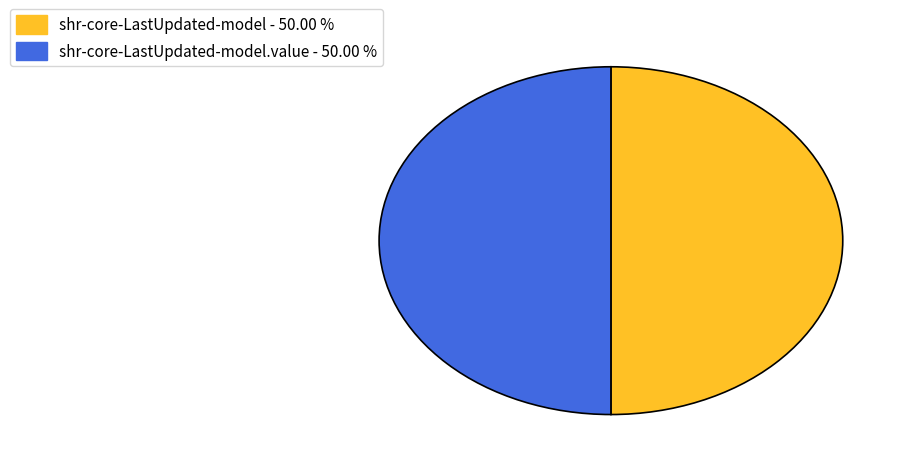

Combined, do shr-core-LastUpdated-model.value - 50.00 % and shr-core-LastUpdated-model - 50.00 % account for over 50%?

Yes